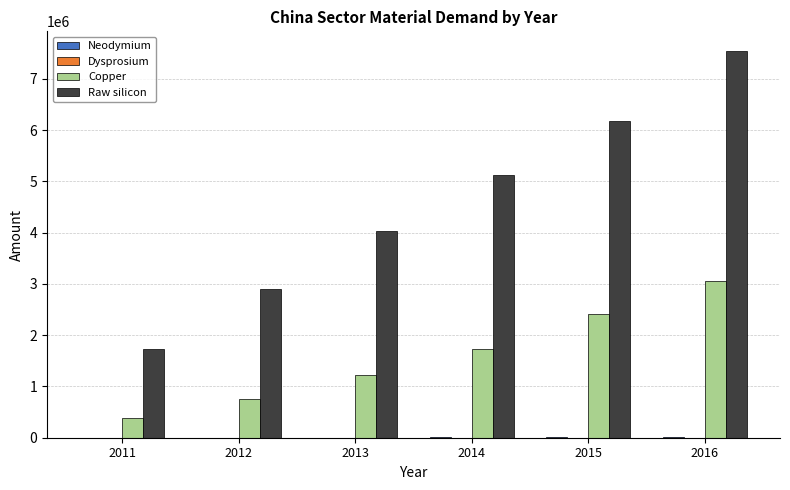

What is the sum of all Raw silicon values?

27499867.9